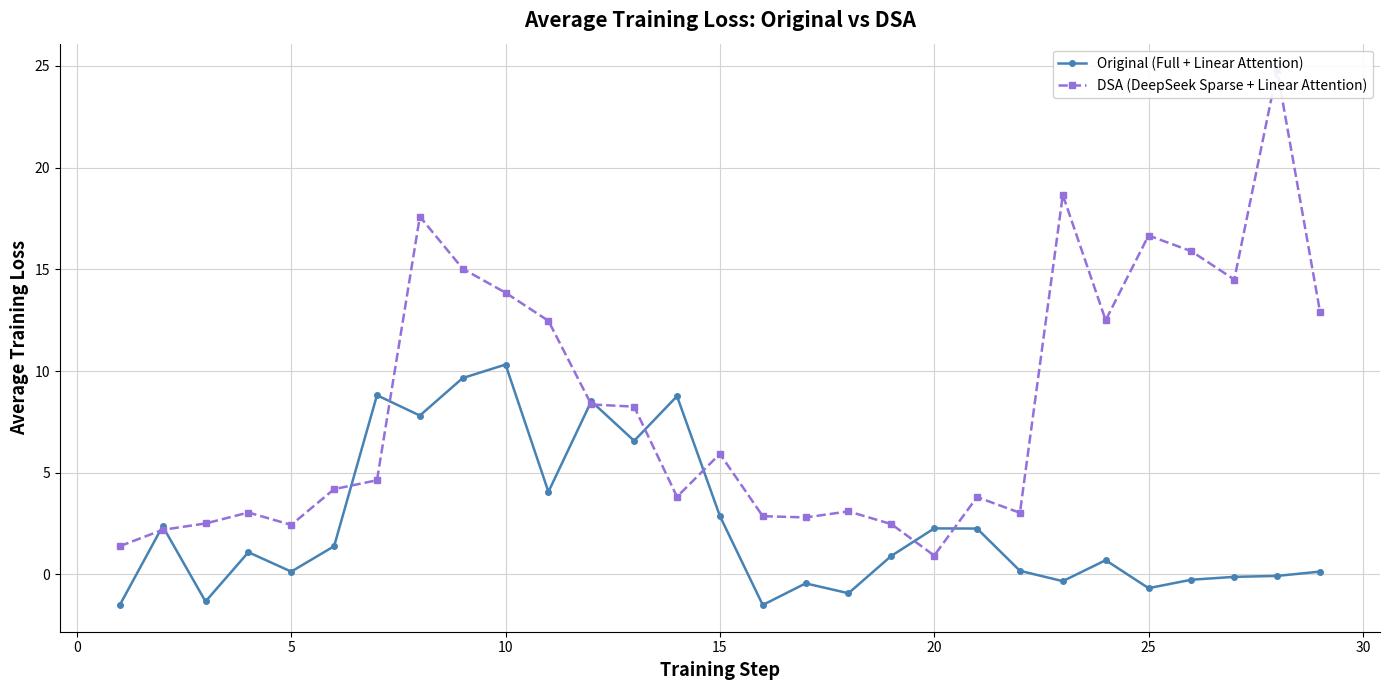

What is the greatest value displayed?

24.8